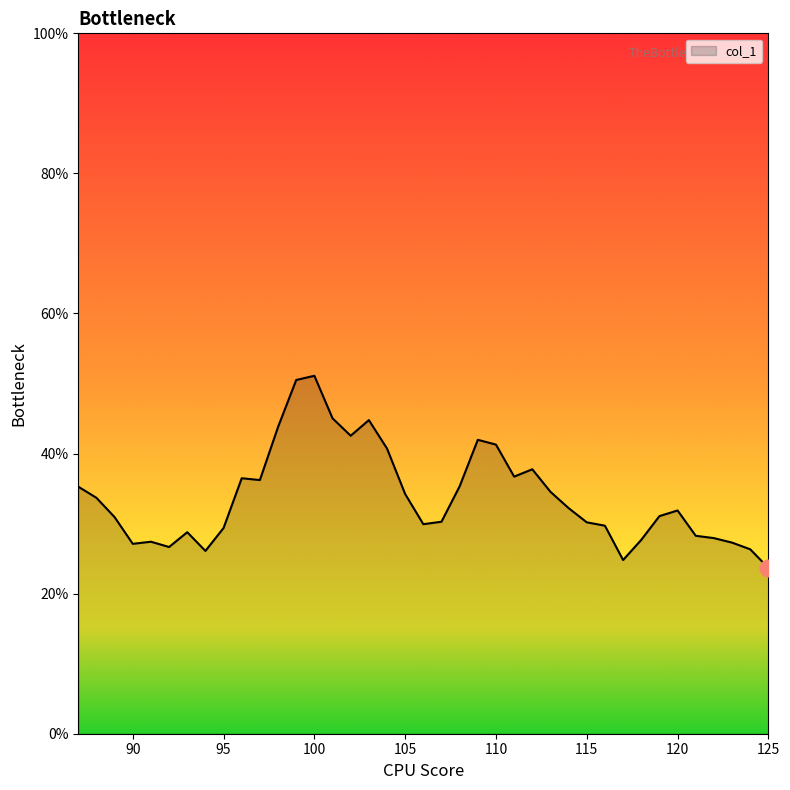

Which label corresponds to the largest value in the chart?

100